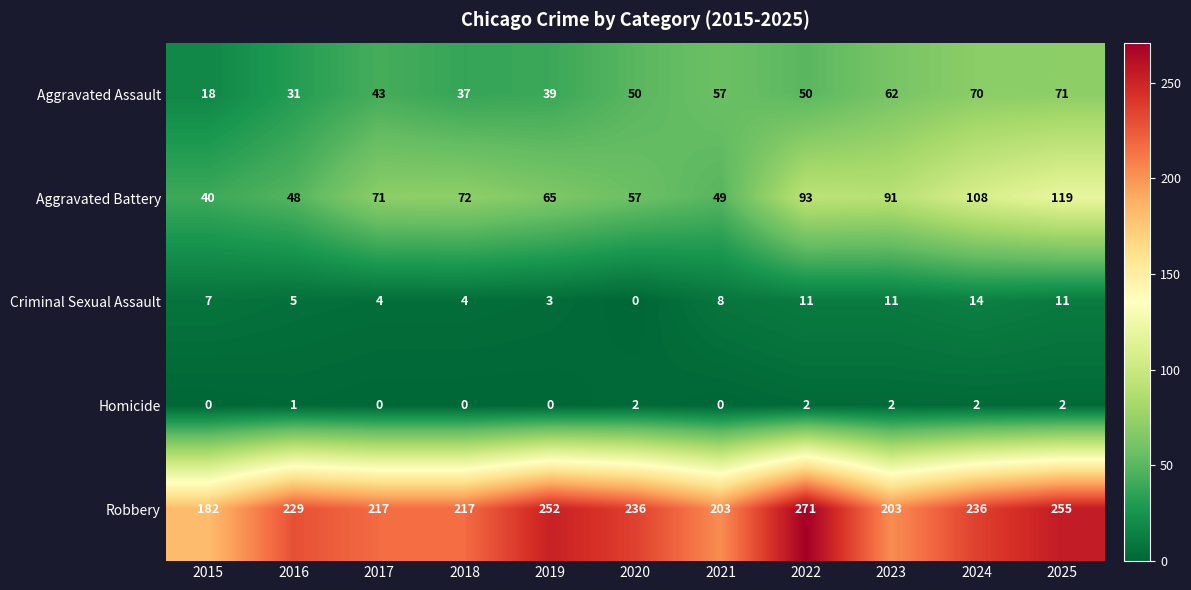

Between 2024 and 2025, which series saw the biggest shift?

Robbery